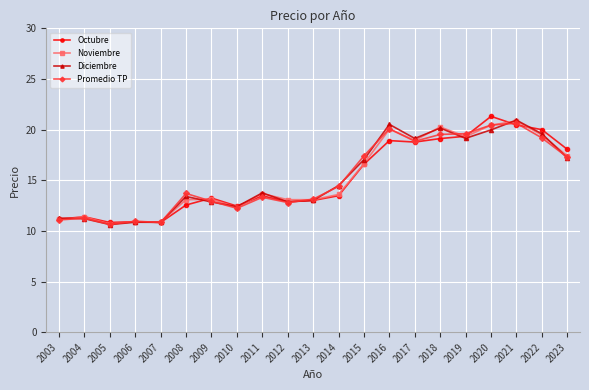

What value does the Diciembre series have at 2014?

14.5